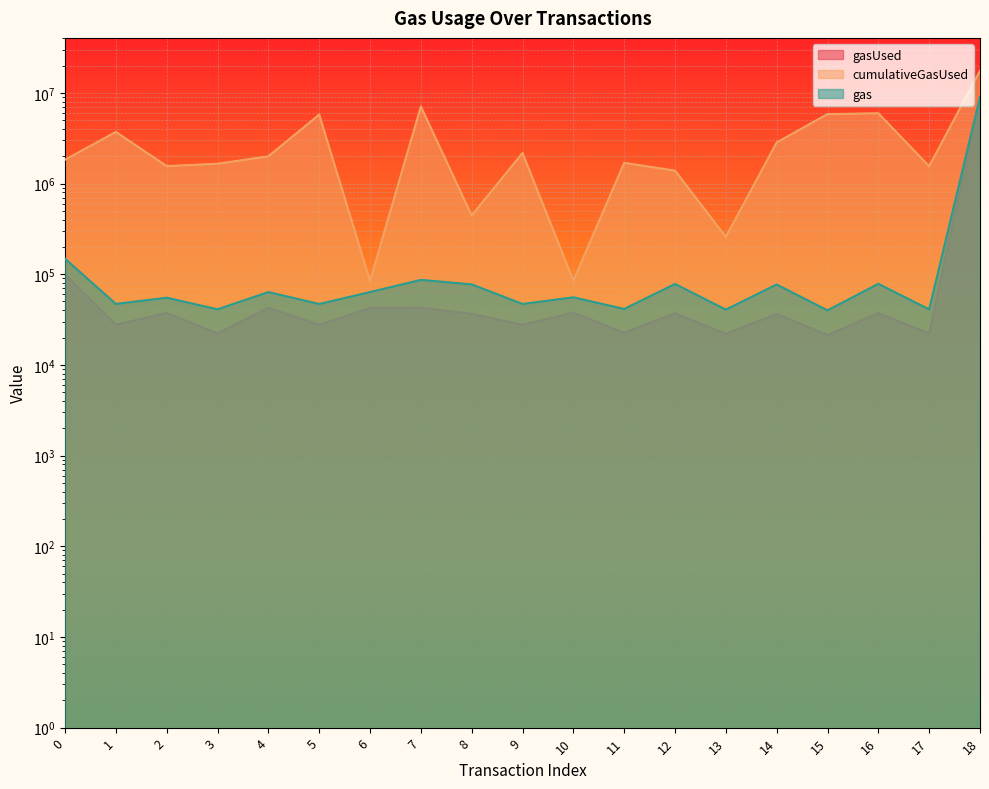

Reading right to left, transcribe all the data shown in this chart.

gasUsed: 18=8943480	17=22177	16=37177	15=21289	14=36289	13=21983	12=36983	11=22615	10=37615	9=27654	8=36481	7=42654	6=42334	5=27654	4=42654	3=22241	2=37241	1=27718	0=98710
cumulativeGasUsed: 18=17519732	17=1549274	16=5948892	15=5824619	14=2834312	13=257701	12=1386397	11=1689592	10=84975	9=2169166	8=444009	7=7072877	6=84334	5=5748815	4=1993014	3=1651178	2=1554079	1=3702907	0=1831293
gas: 18=8943480	17=40894	16=78265	15=39917	14=76933	13=40681	12=77974	11=41376	10=55558	9=46919	8=77221	7=86481	6=63501	5=46919	4=63501	3=40965	2=54997	1=46989	0=148065